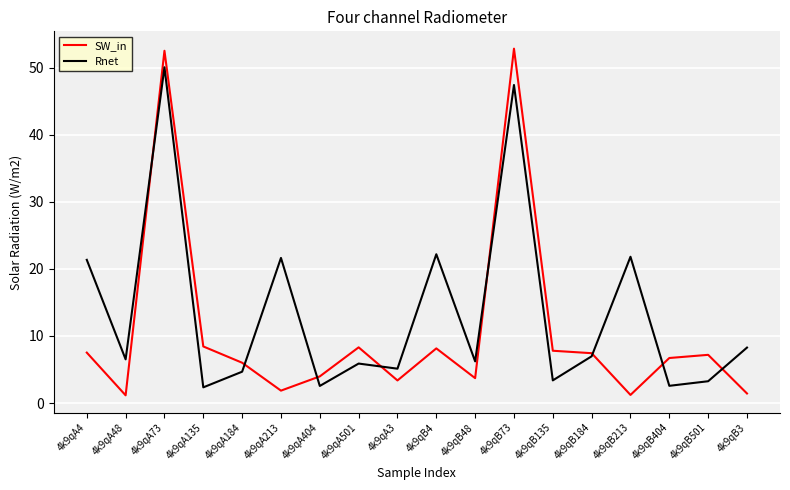

Which series has the largest range (max minus min)?

SW_in